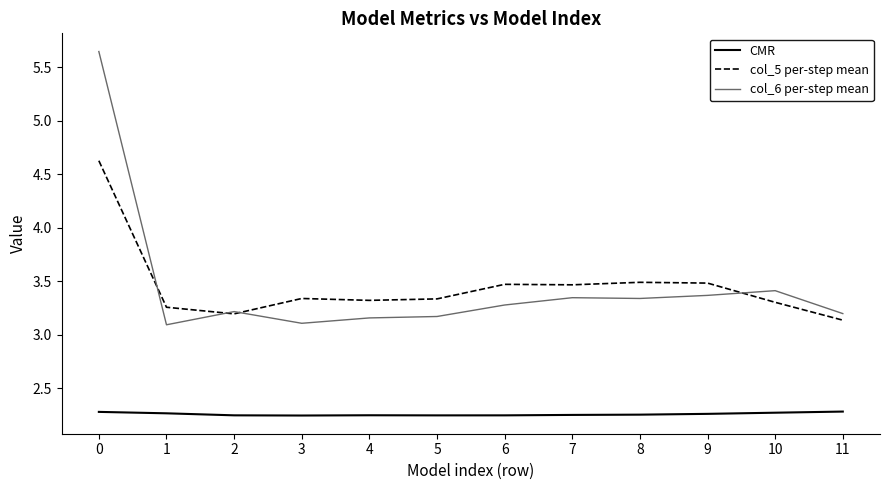

At 0, list the series in order from smallest to largest.

CMR, col_5 per-step mean, col_6 per-step mean